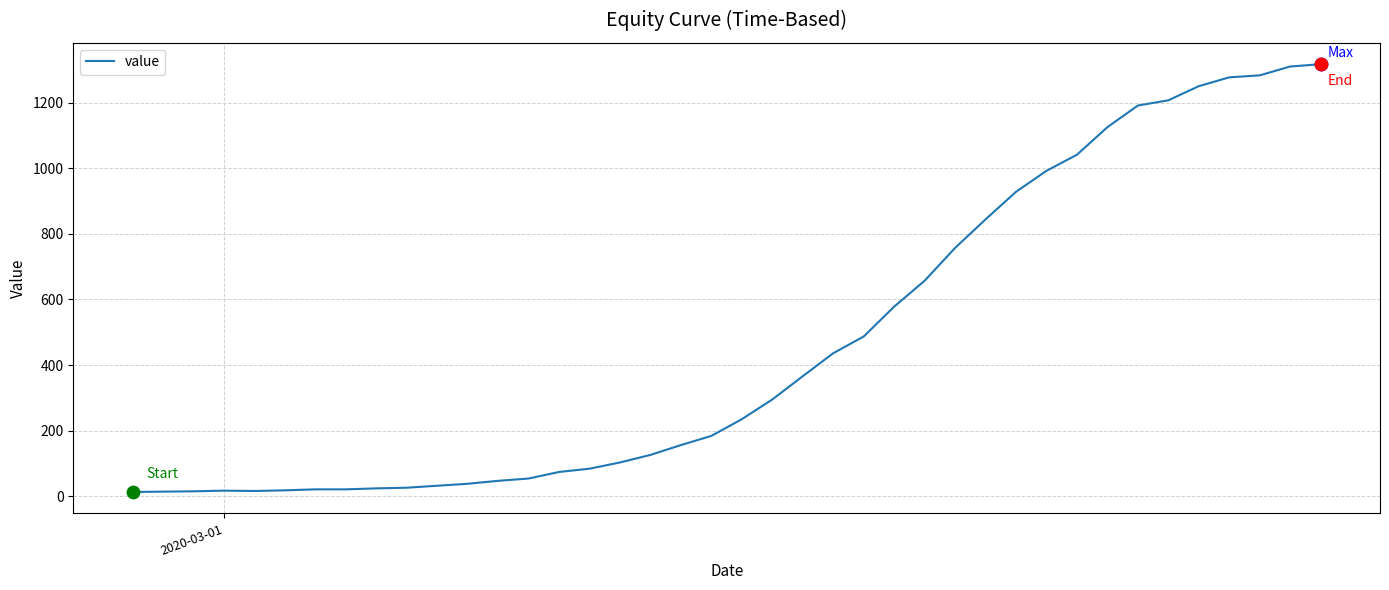

What is the greatest value displayed?

1317